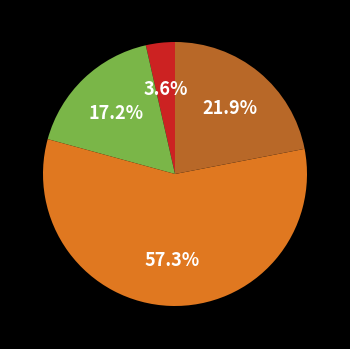

How many slices are in this pie chart?

4